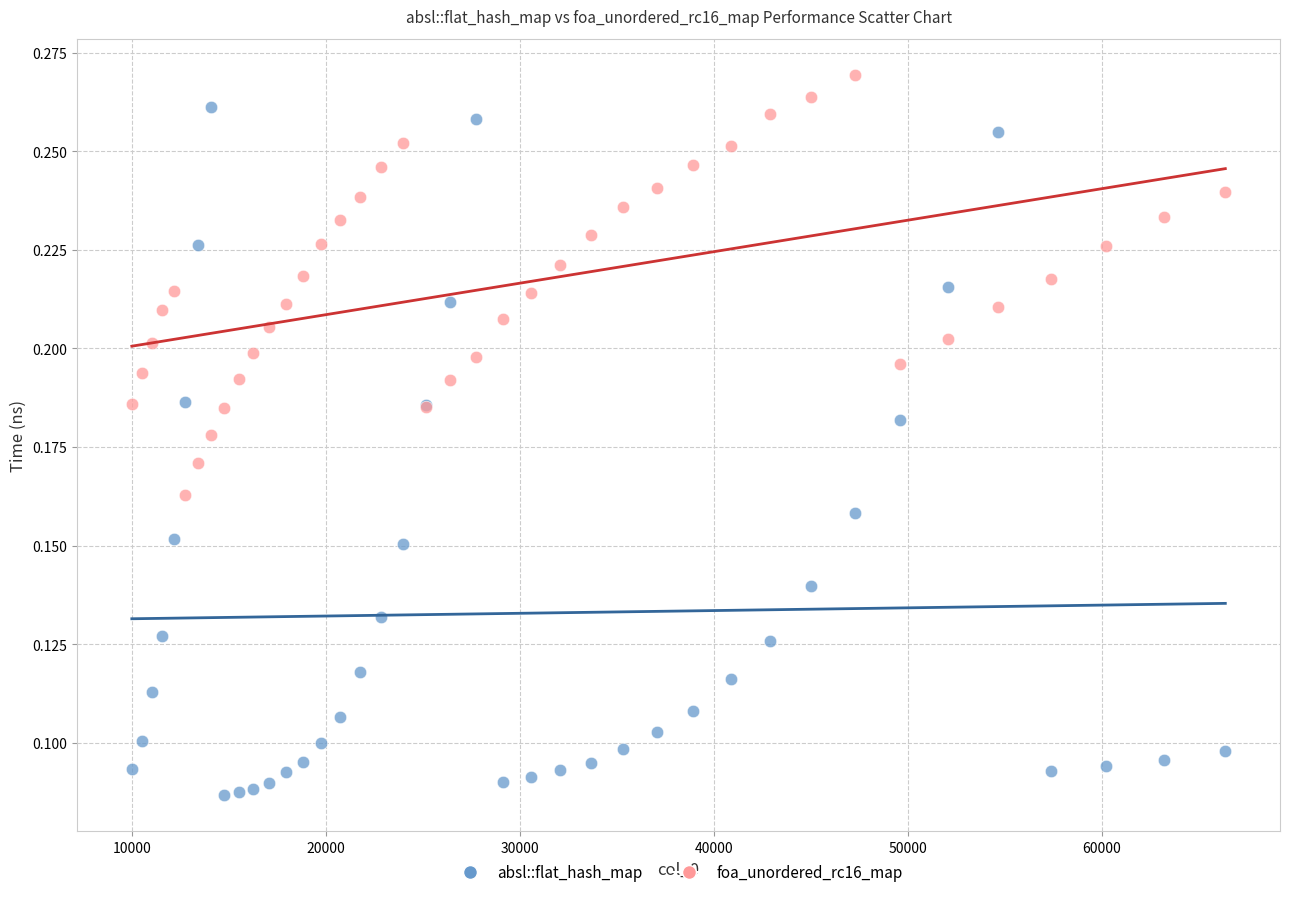

What is the X range (max minus min) for the scatter plot?

56358.0